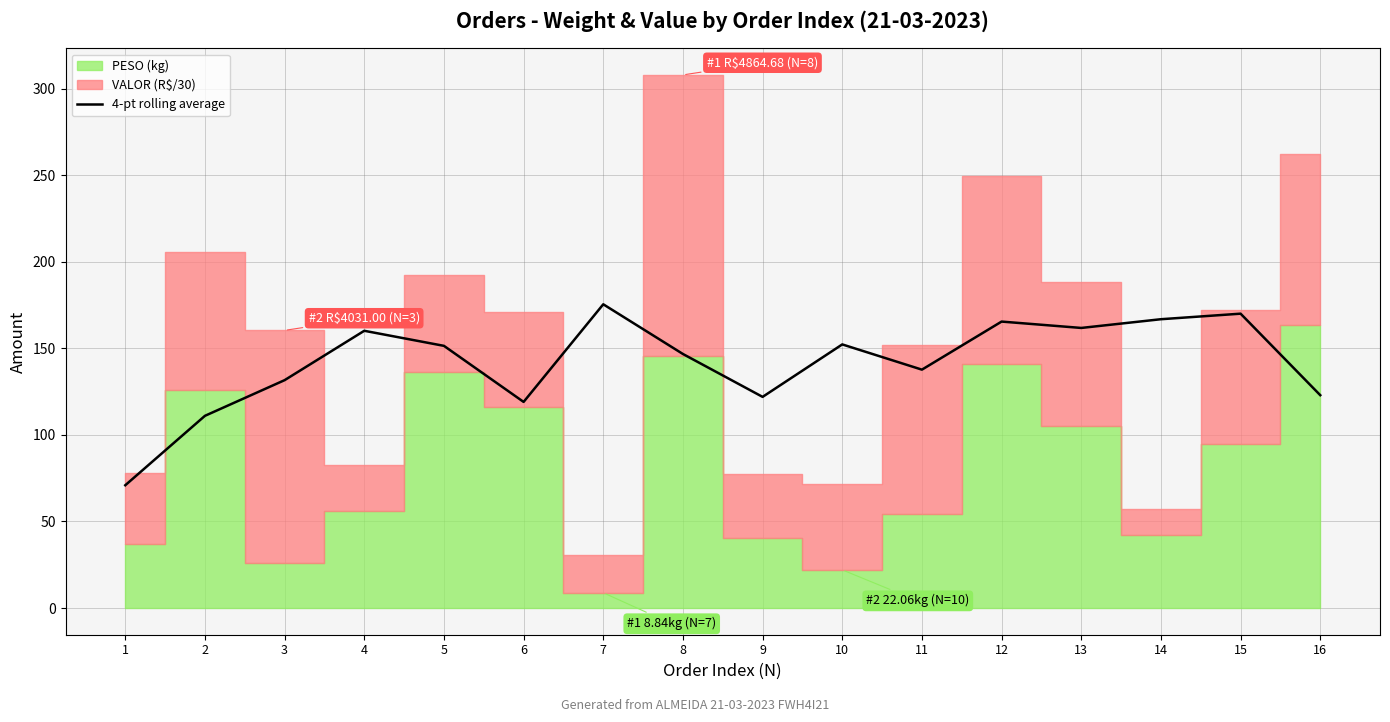

Reading right to left, list all the values displayed in this chart.

122.9	170.0	166.8	161.8	165.4	137.7	152.3	122.0	146.7	175.4	119.1	151.4	160.1	131.6	111.0	70.9